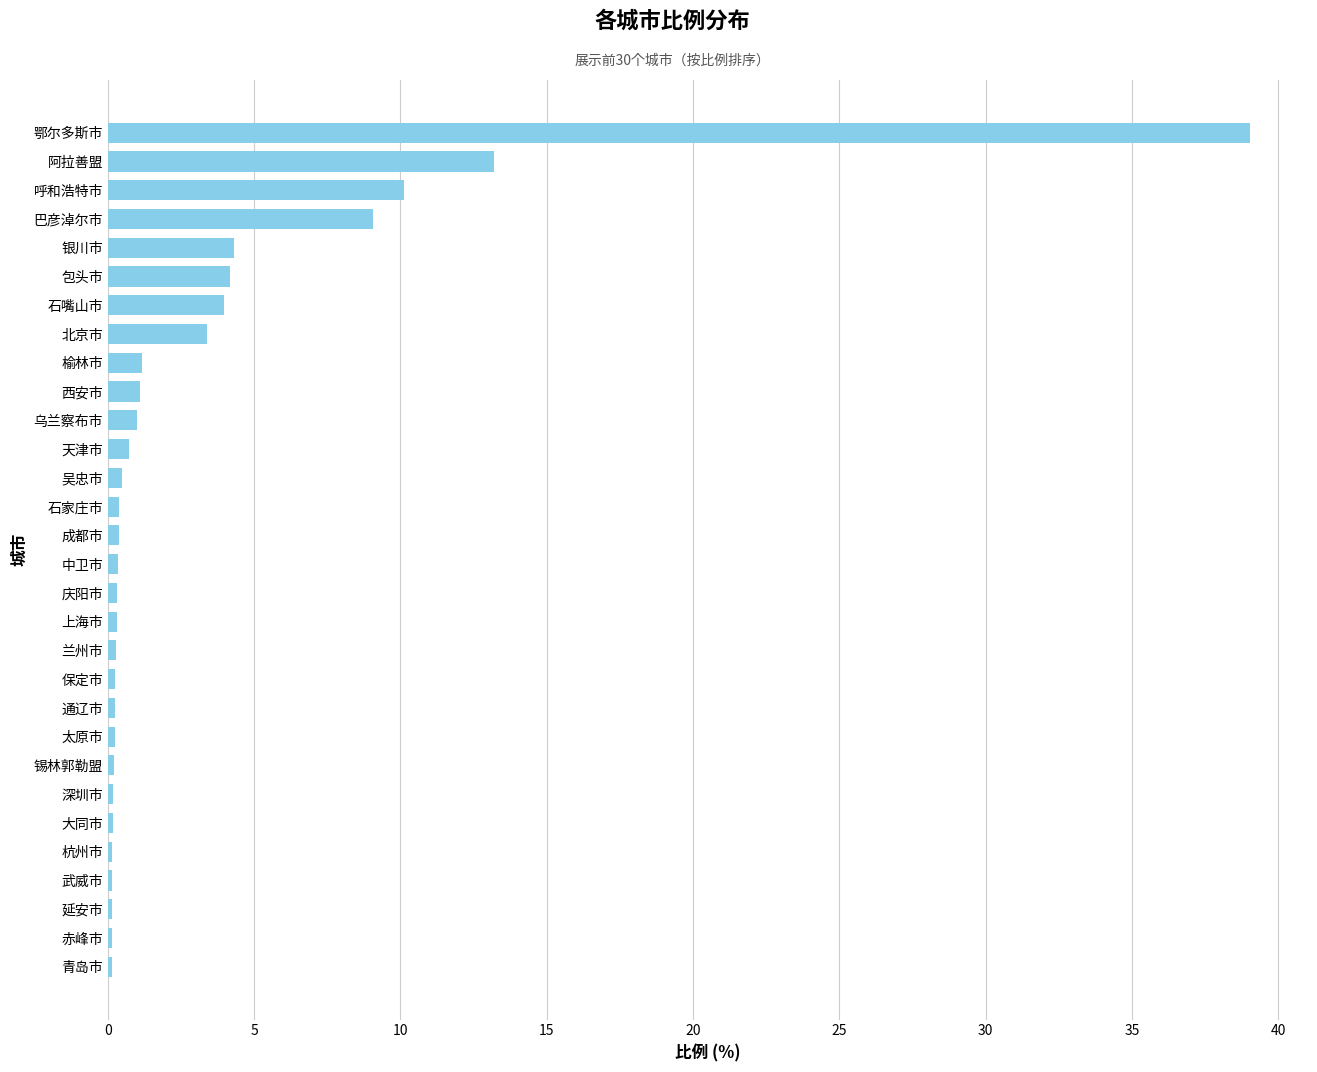

The value at 包头市 is 4.2. True or false?

True